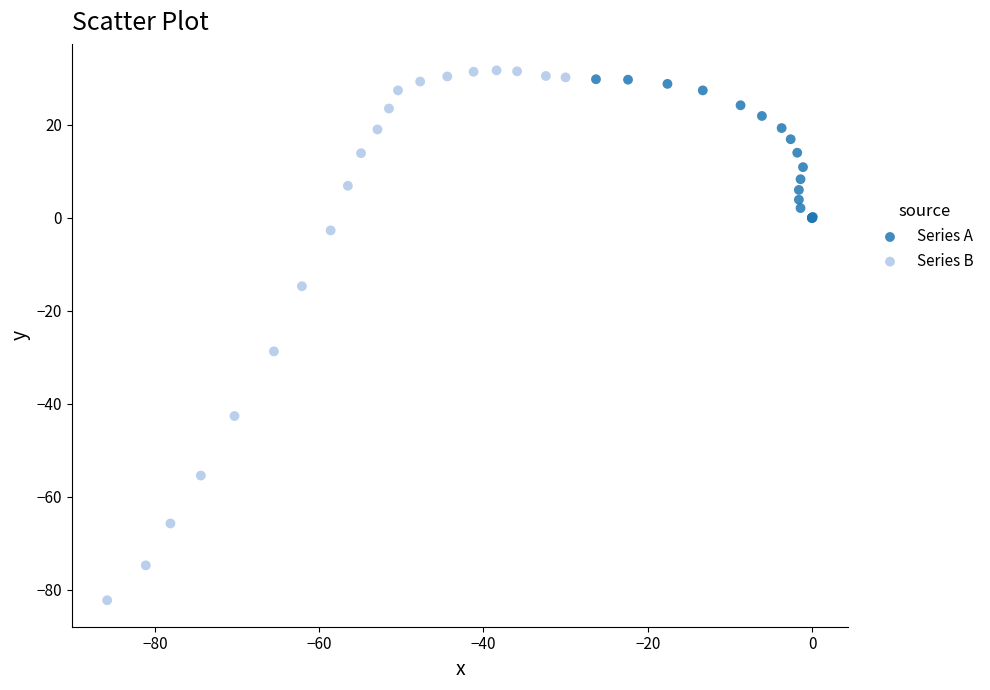

Which series has the largest Y range (max minus min)?

Series B